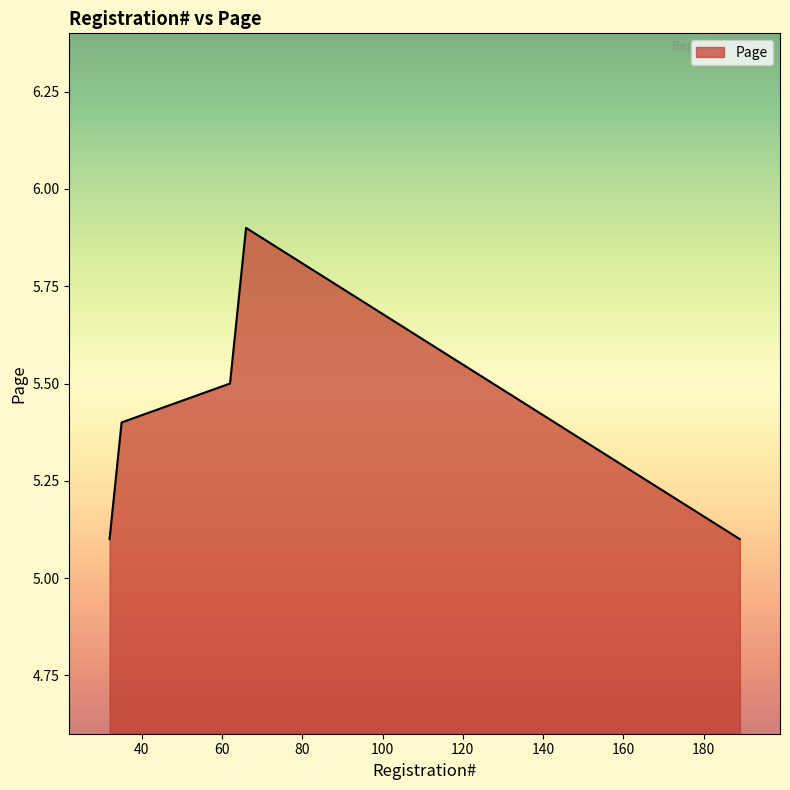

Does the chart display data point markers on the line(s)?

No